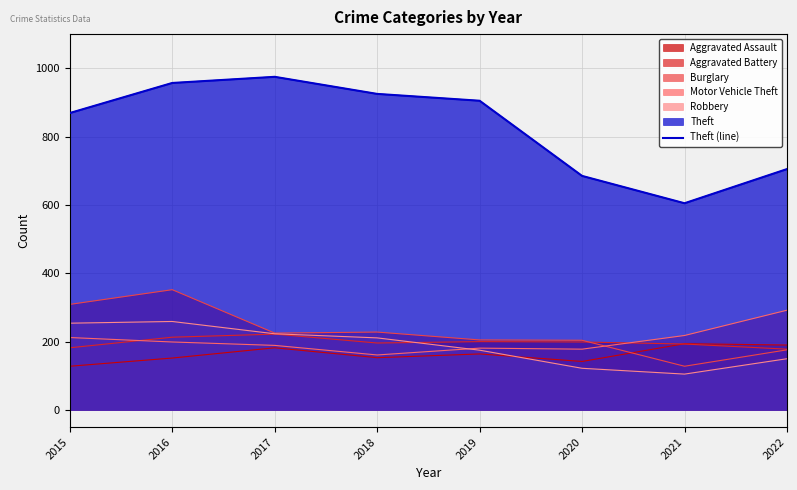

Count the number of values greater than 905.

3